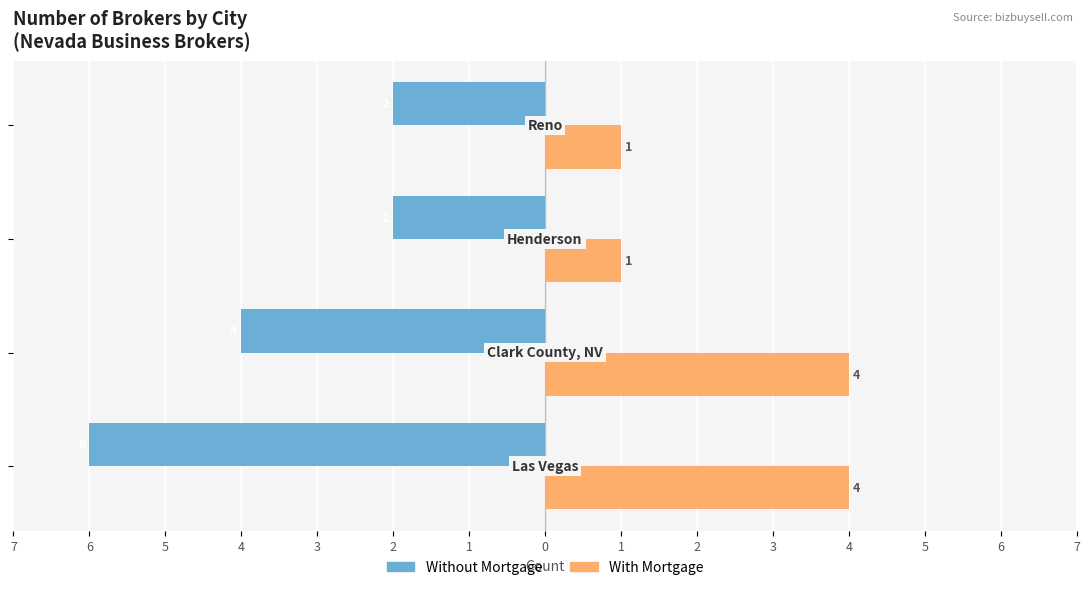

What are all the series names shown in the legend?

Without Mortgage, With Mortgage